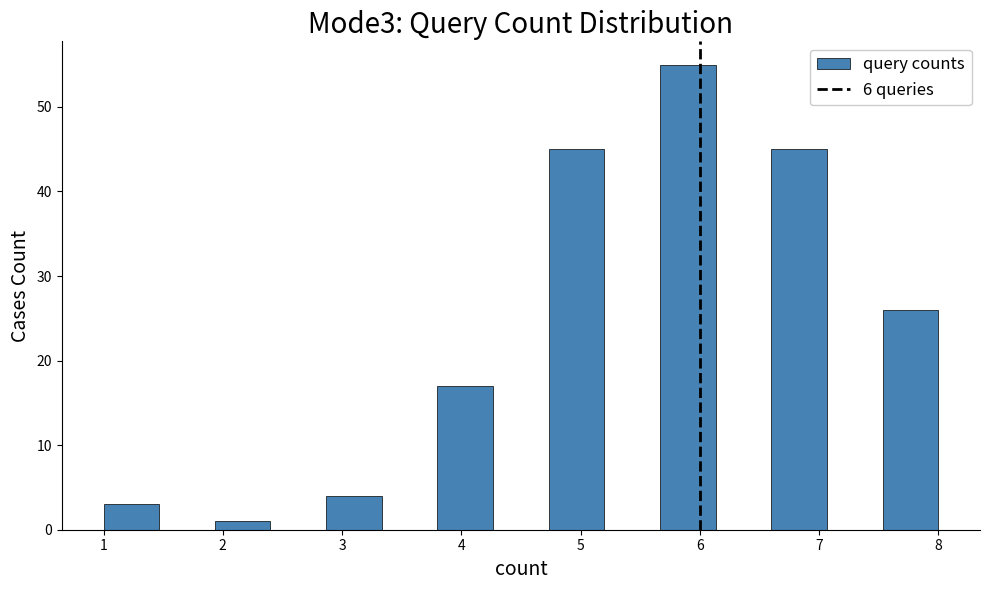

Reading left to right, list every bar in this chart as the range it spans on the x-axis followed by its height. Neither the bar edges nor the heights are printed on the chart, so give them approximately, as read against the axes.

1.0 to 1.5: 3
1.5 to 1.9: 0
1.9 to 2.4: 1
2.4 to 2.9: 0
2.9 to 3.3: 4
3.3 to 3.8: 0
3.8 to 4.3: 17
4.3 to 4.7: 0
4.7 to 5.2: 45
5.2 to 5.7: 0
5.7 to 6.1: 55
6.1 to 6.6: 0
6.6 to 7.1: 45
7.1 to 7.5: 0
7.5 to 8.0: 26